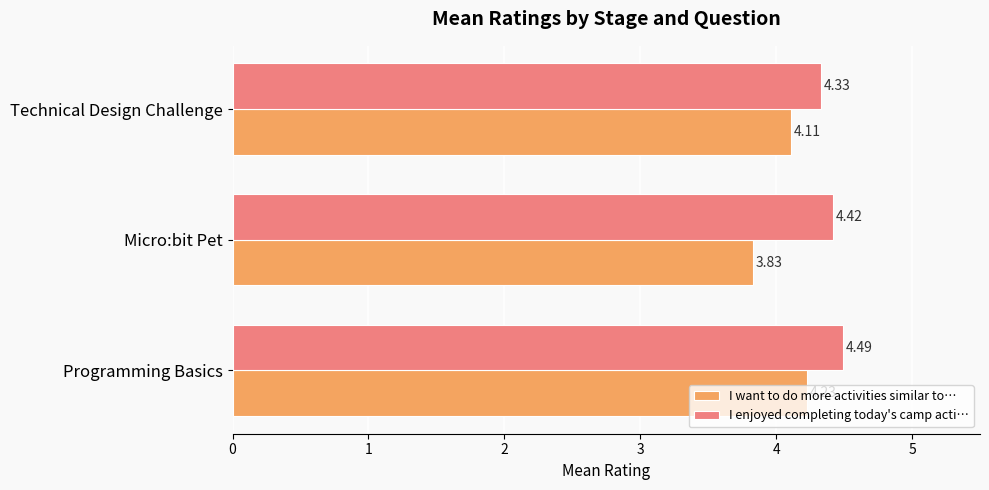

How many I want to do more activities similar to… values are between 3 and 4?

1